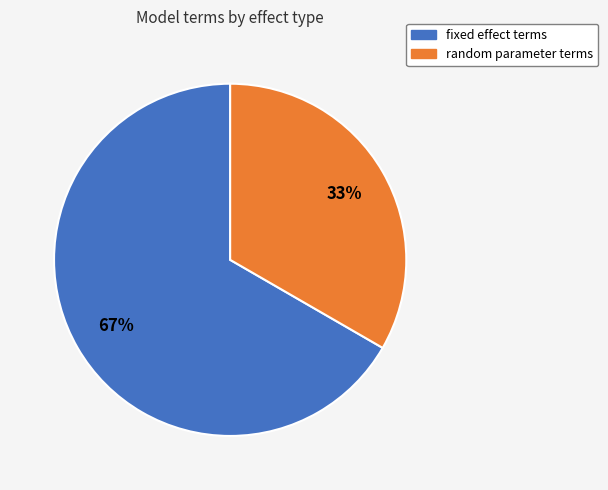

Which has a higher value, random parameter terms or fixed effect terms?

fixed effect terms